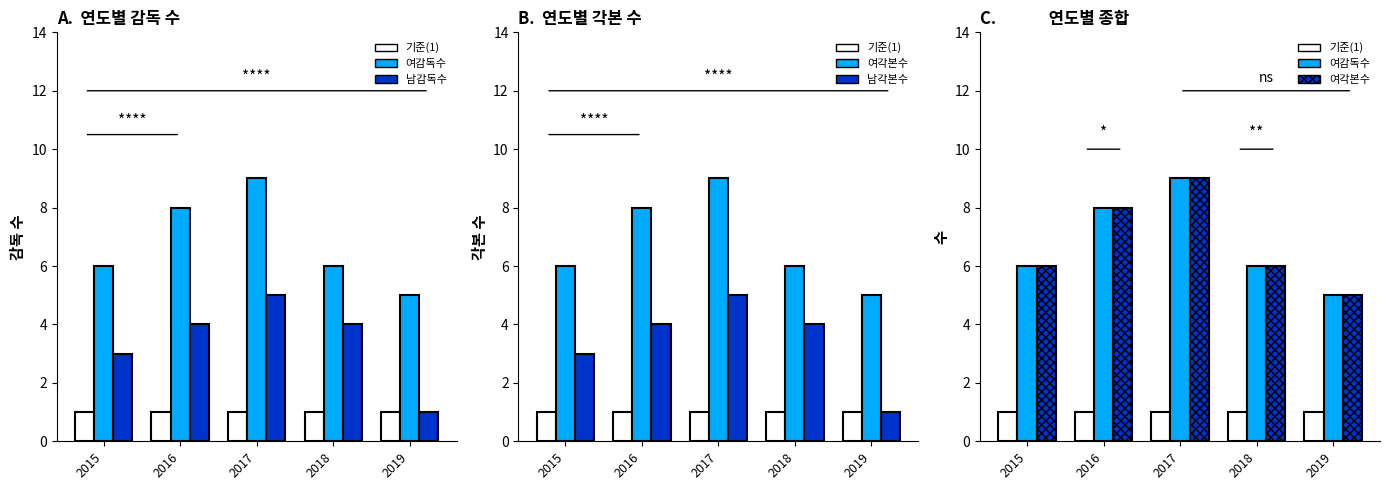

Rank the series at 2016 from highest to lowest value.

여감독수, 여각본수, 남감독수, 남각본수, 기준(1), 기준